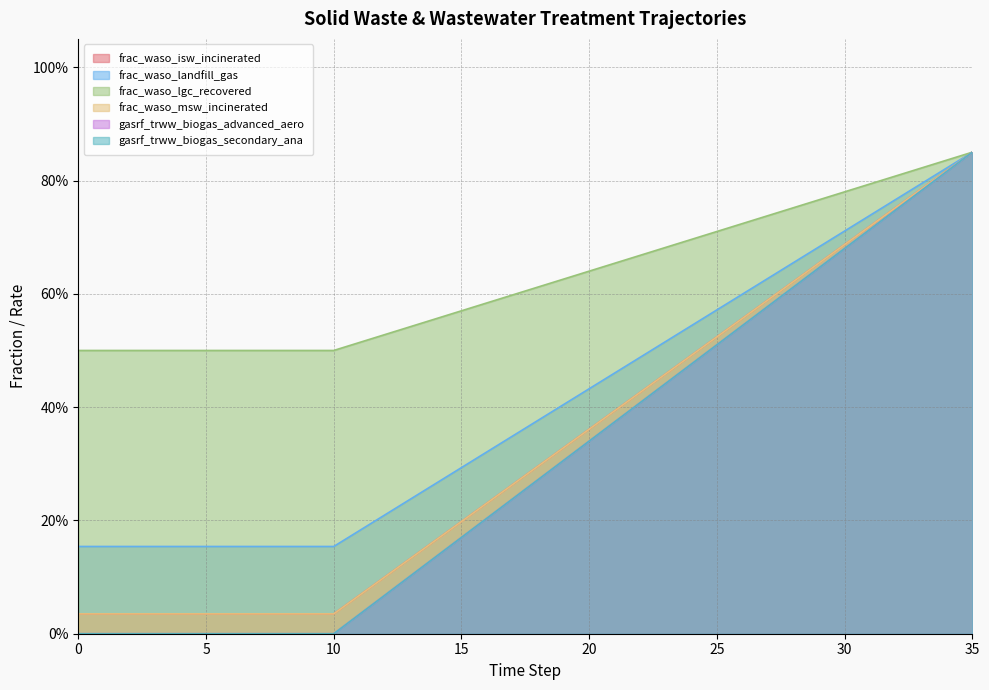

The value of frac_waso_isw_incinerated at 18 is 0.4. True or false?

False